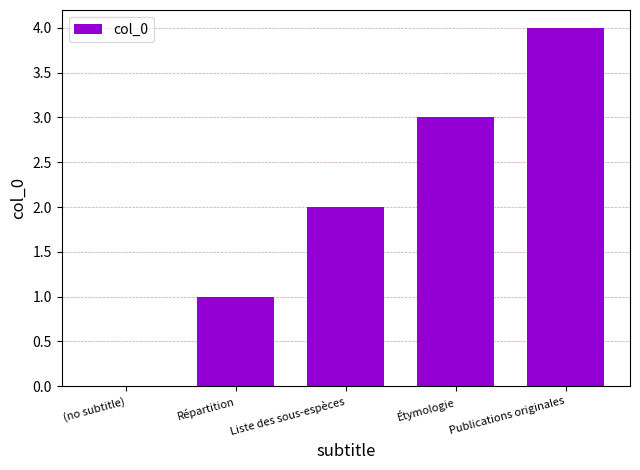

What is the sum of all values?

10